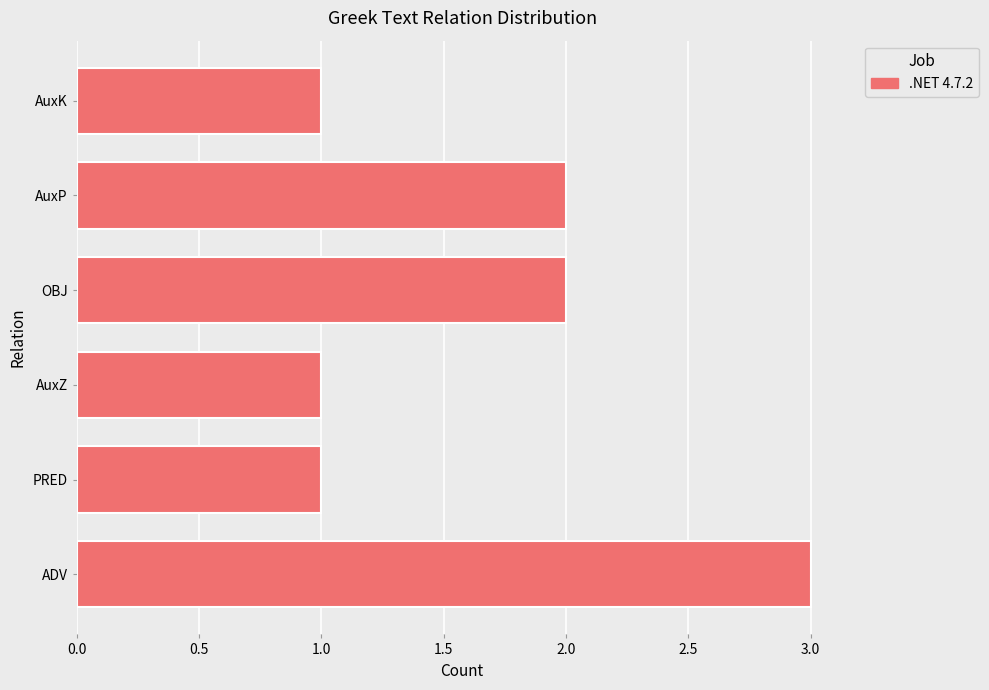

Is it true that the value at ADV is 3?

True